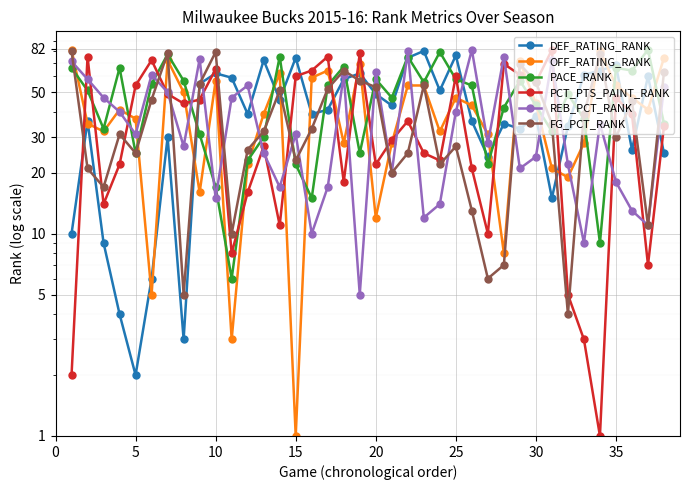

Is the value of OFF_RATING_RANK at 22 greater than the value of REB_PCT_RANK at 35?

Yes